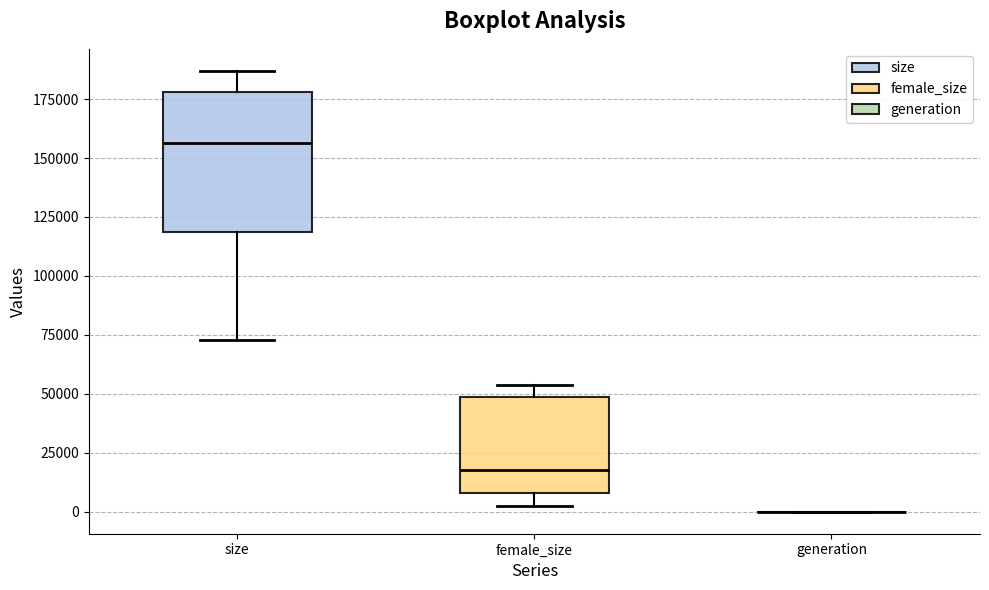

Reading left to right, transcribe this box plot: for each box, give where its median line is, the range the box spans, and where its two whiskers end, as read against the y-axis. The values are not printed on the chart, so give them approximately, as read against the axis.

size: median 155000, box 120000 to 180000, whiskers 75000 to 185000
female_size: median 20000, box 10000 to 50000, whiskers 5000 to 55000
generation: box collapsed to a line at 0, whiskers 0 to 0